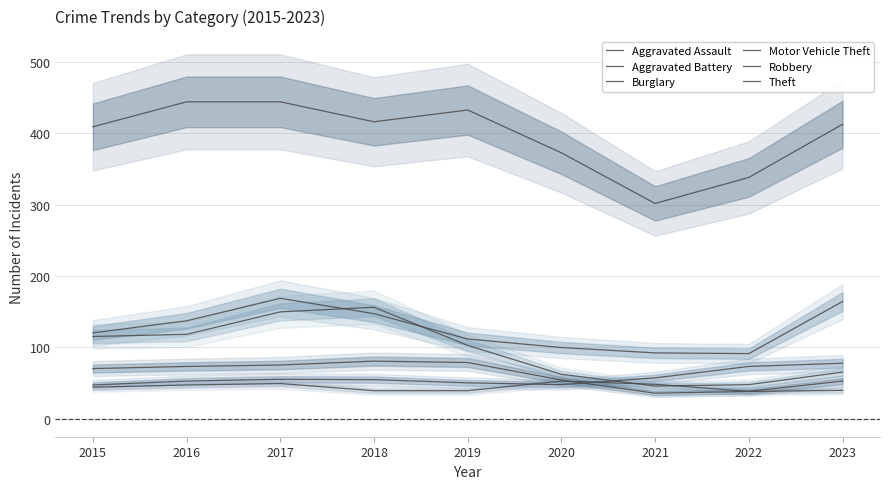

What is the approximate value of Motor Vehicle Theft at 2020?

99.5